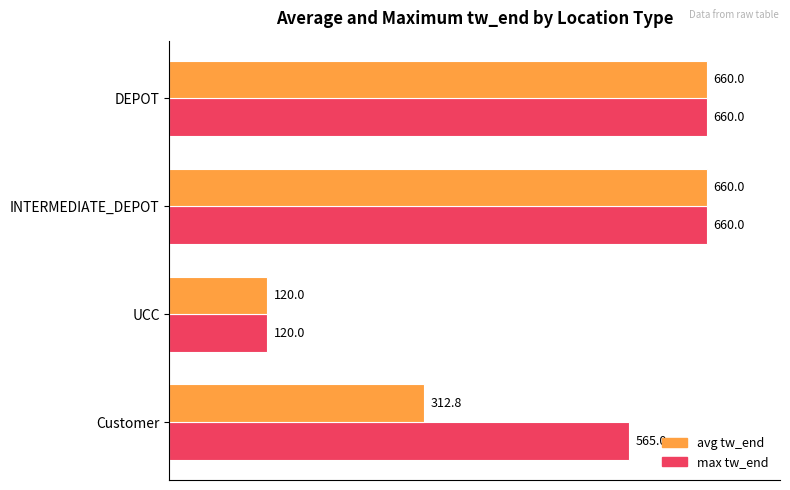

What is the total value across all series at INTERMEDIATE_DEPOT?

1320.0